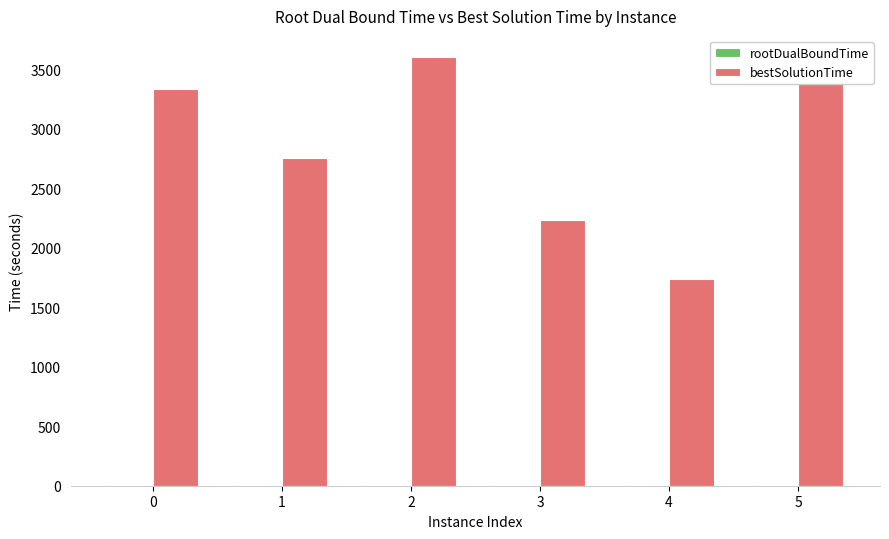

Which series changed the most between 0 and 5?

bestSolutionTime